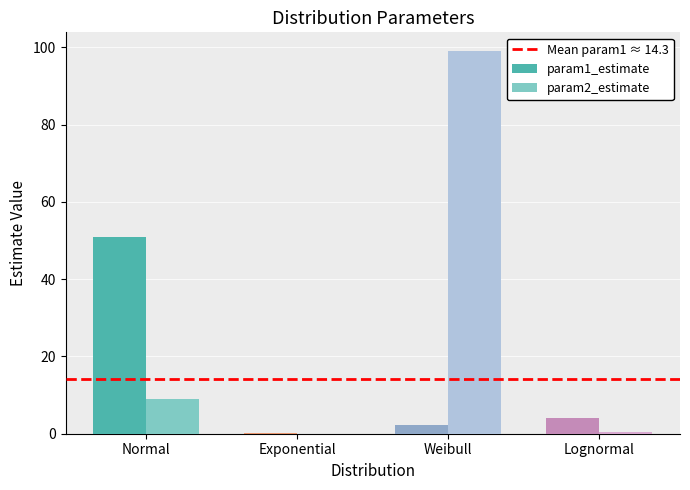

How many values in the param1_estimate series exceed 3?

2